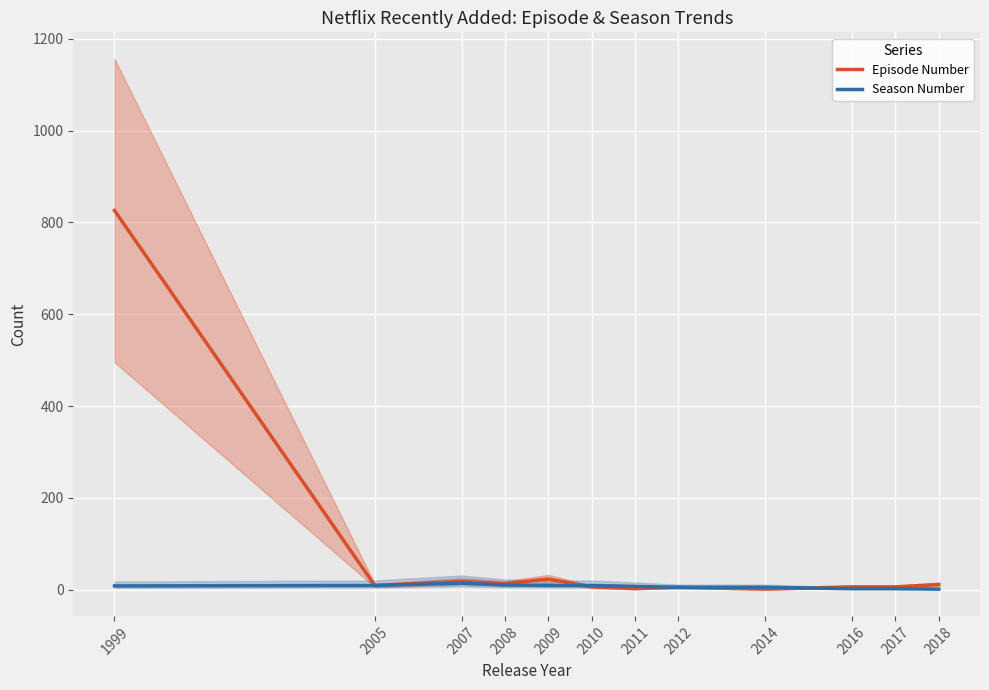

Is the value of Episode Number at 2014 greater than the value of Season Number at 2010?

No